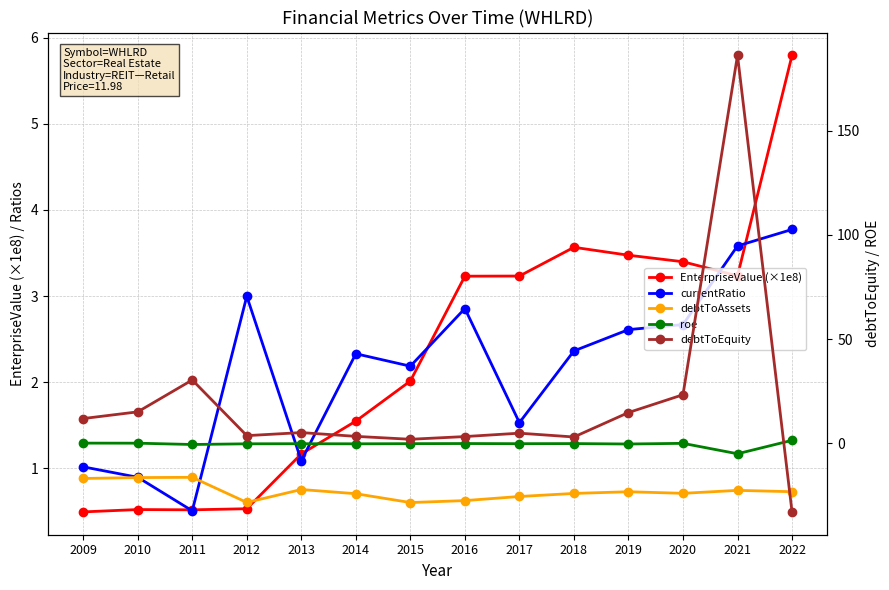

Reading left to right, list all the values displayed in this chart.

EnterpriseValue (×1e8): 2009=0.5	2010=0.5	2011=0.5	2012=0.5	2013=1.2	2014=1.5	2015=2.0	2016=3.2	2017=3.2	2018=3.6	2019=3.5	2020=3.4	2021=3.2	2022=5.8
currentRatio: 2009=1.0	2010=0.9	2011=0.5	2012=3.0	2013=1.1	2014=2.3	2015=2.2	2016=2.9	2017=1.5	2018=2.4	2019=2.6	2020=2.7	2021=3.6	2022=3.8
debtToAssets: 2009=0.9	2010=0.9	2011=0.9	2012=0.6	2013=0.8	2014=0.7	2015=0.6	2016=0.6	2017=0.7	2018=0.7	2019=0.7	2020=0.7	2021=0.7	2022=0.7
roe: 2009=0.1	2010=0.1	2011=-0.6	2012=-0.2	2013=-0.2	2014=-0.2	2015=-0.2	2016=-0.1	2017=-0.2	2018=-0.1	2019=-0.3	2020=-0.0	2021=-5.0	2022=1.4
debtToEquity: 2009=11.9	2010=15.1	2011=30.4	2012=3.7	2013=5.1	2014=3.3	2015=1.9	2016=3.2	2017=4.9	2018=3.0	2019=14.7	2020=23.3	2021=186.1	2022=-32.9